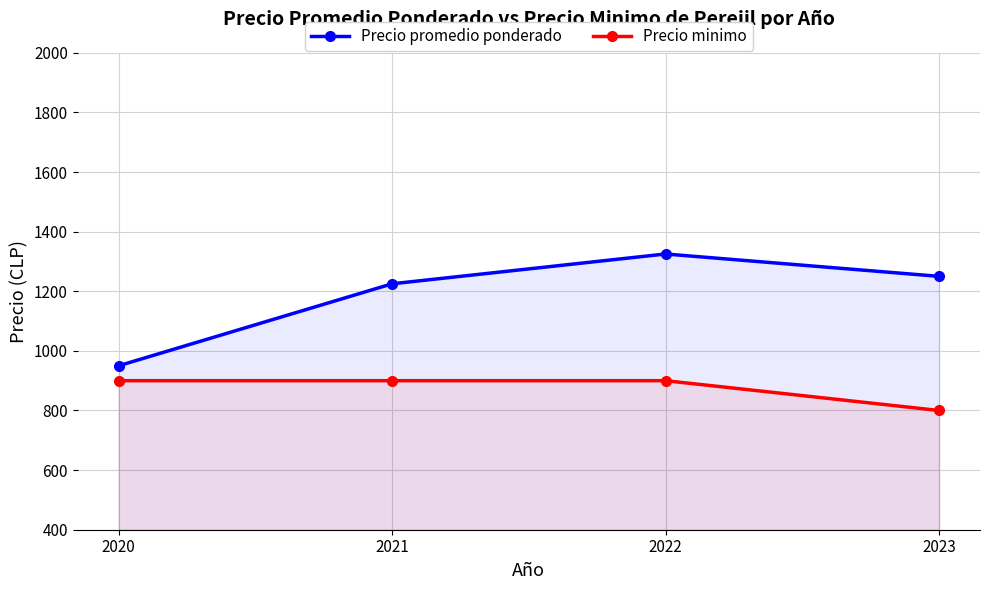

At which category is the sum across all series the highest?

2022